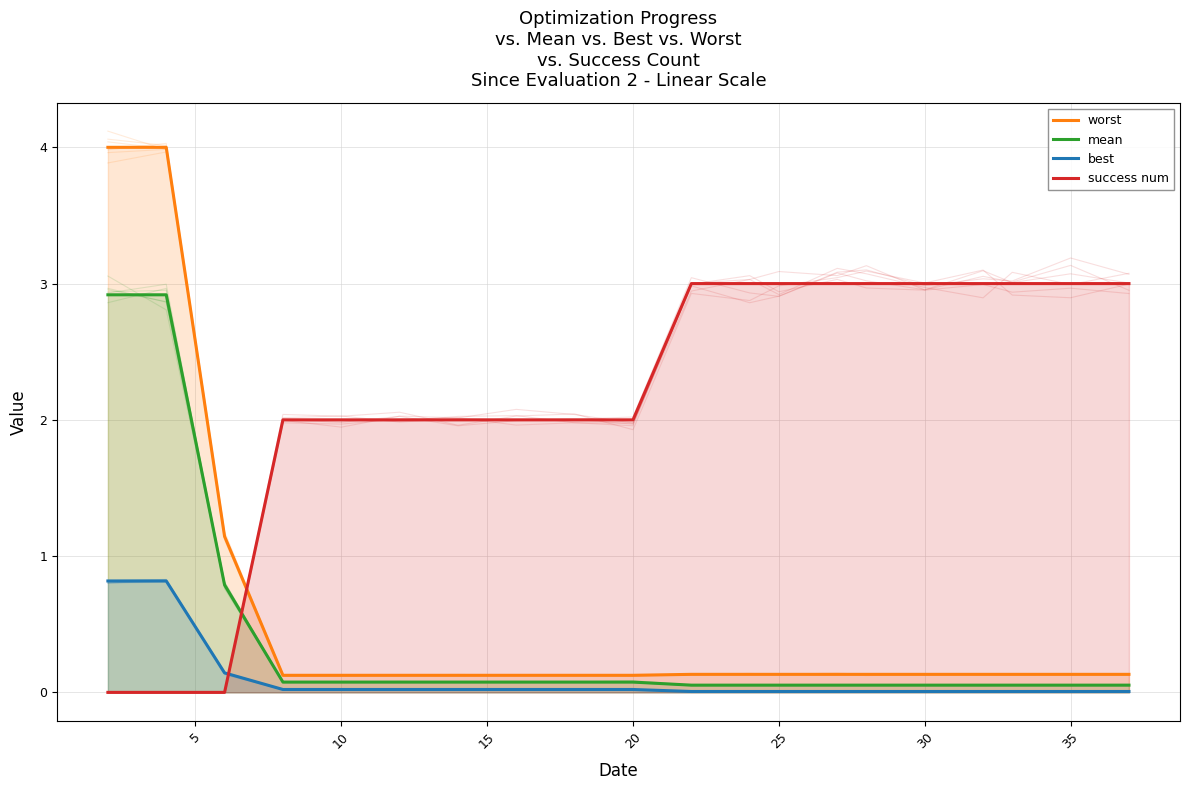

How many lines are shown in the chart?

4